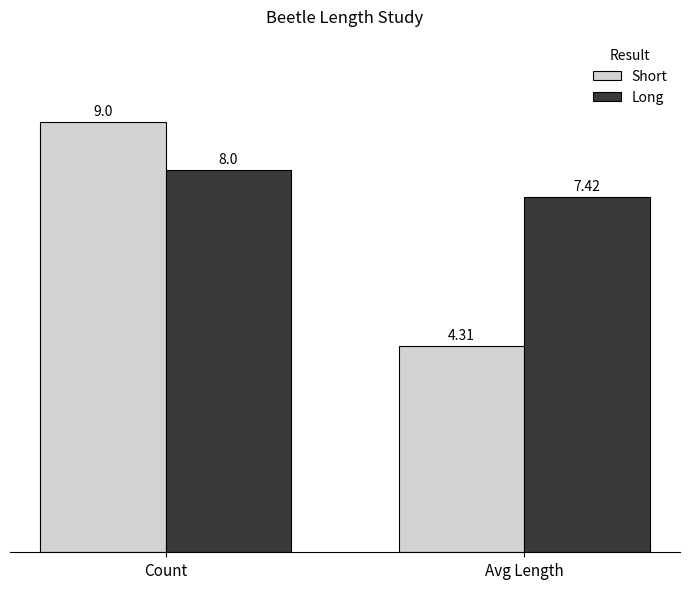

Which series has the largest range (max minus min)?

Short